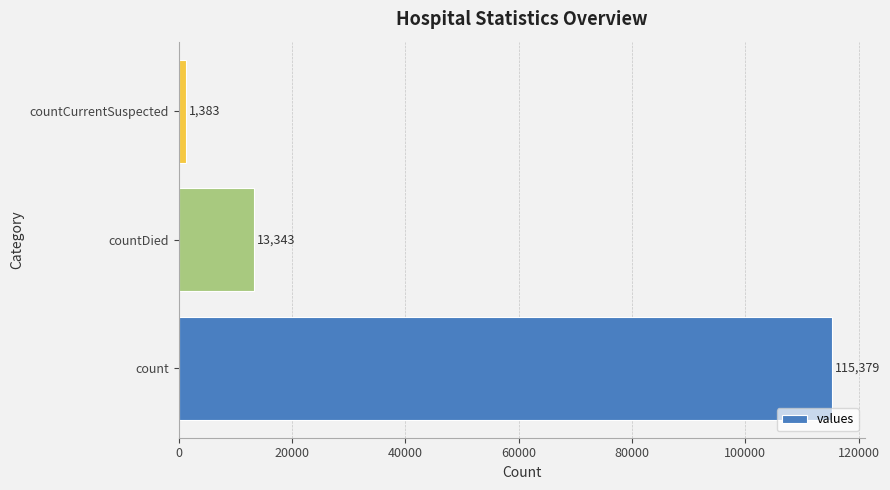

Reading top to bottom, what are all the values shown in this chart?

1383	13343	115379